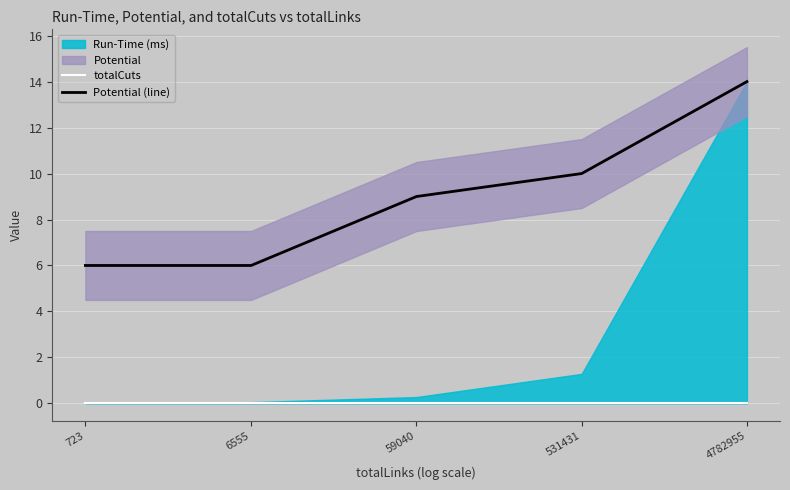

What is the total value across all series at 6555?

6